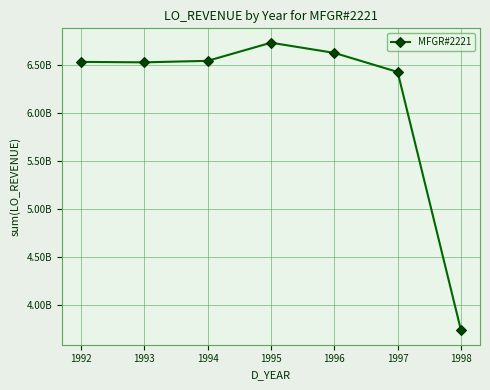

What is the smallest value displayed?

3734234081